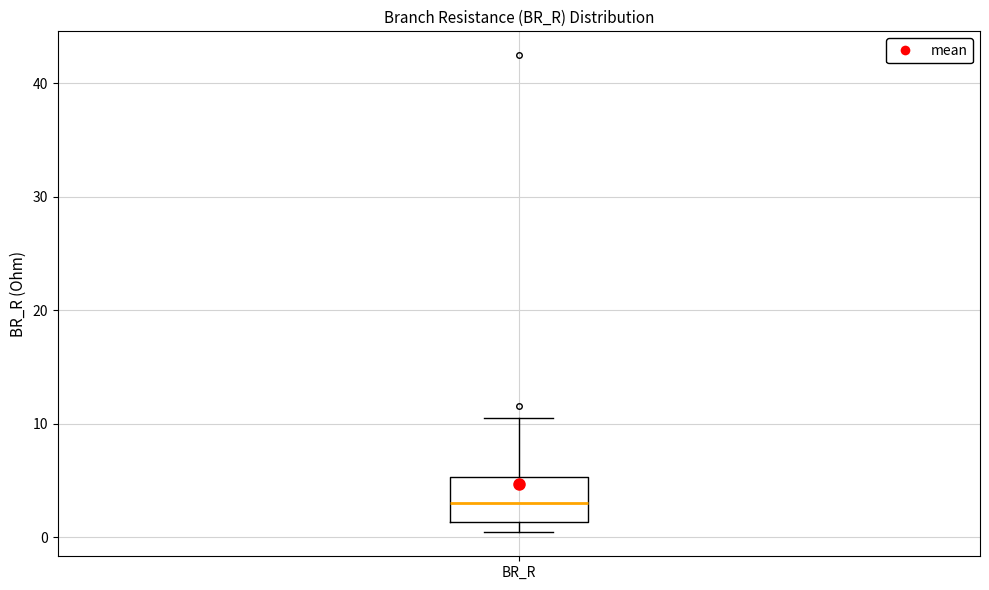

Where is the lower edge of the box for BR_R on the y-axis? The values are not printed on the chart, so give them approximately, as read against the axis.

1